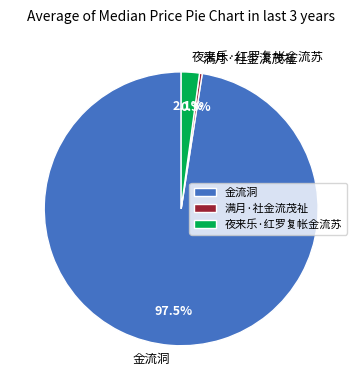

Is the sum of 金流洞 and 满月·社金流茂祉 greater than half?

Yes